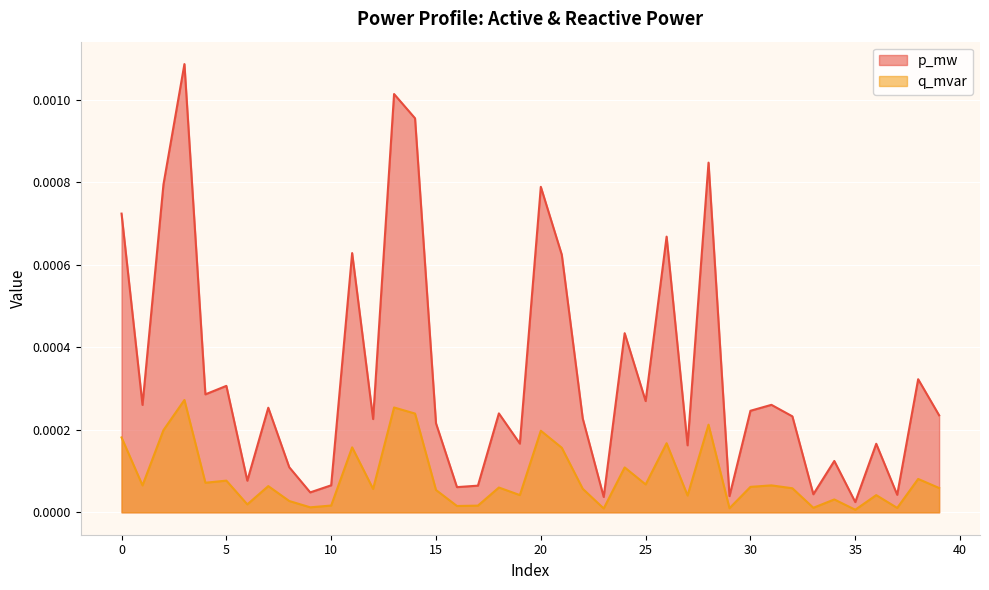

Rank the series by their average value, from highest to lowest.

p_mw, q_mvar